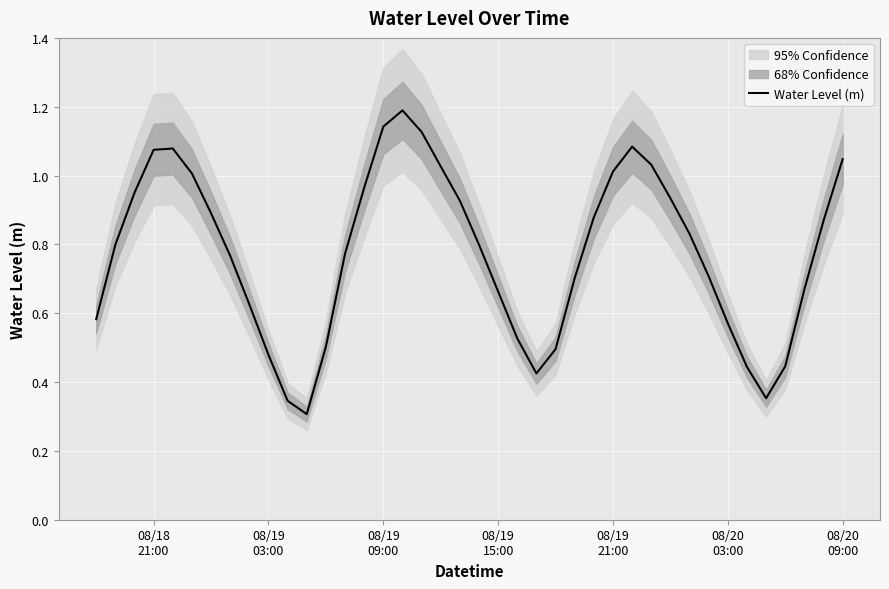

What is the sum of all values?

31.0